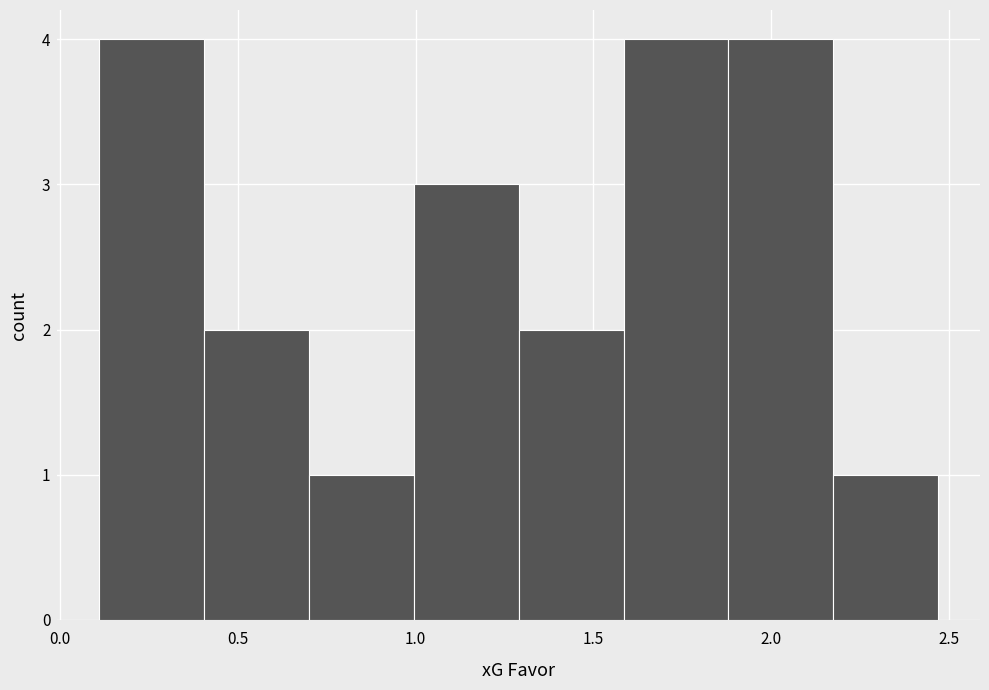

How tall is the bar that spans 0.995 to 1.290 on the x-axis? Neither the bar edges nor the heights are printed on the chart, so give them approximately, as read against the axes.

3